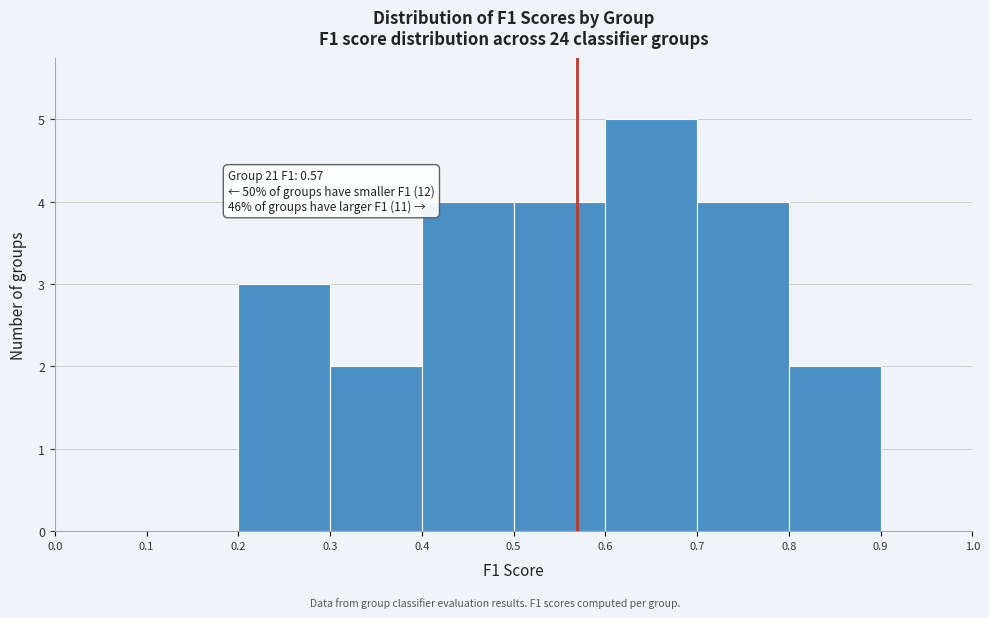

Which range on the x-axis has the tallest bar?

0.6 to 0.7